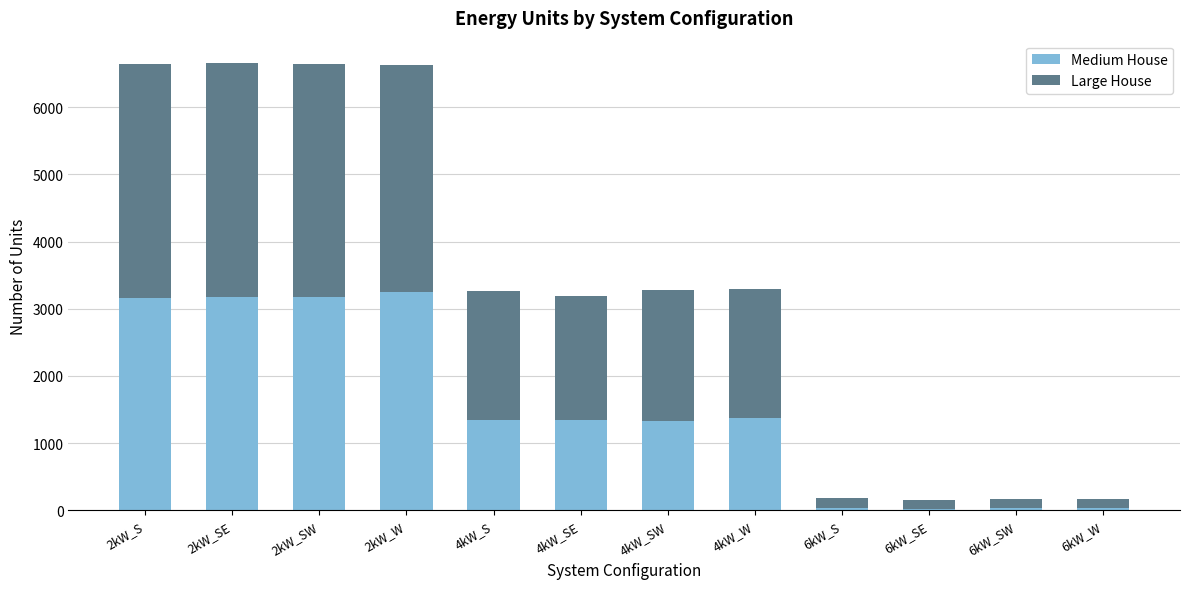

At which label is Medium House closest to 1630?

4kW_W